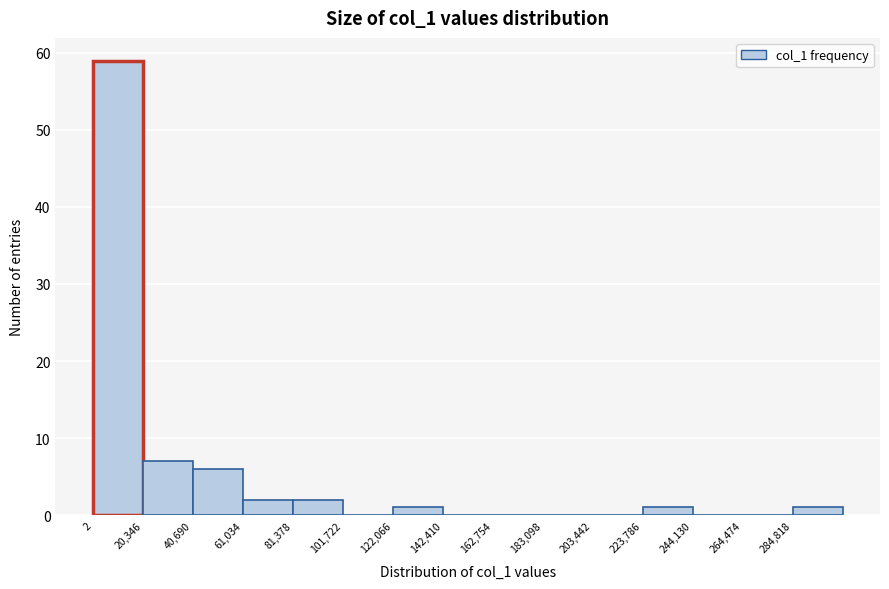

How tall is the bar that spans 285000 to 305000 on the x-axis? Neither the bar edges nor the heights are printed on the chart, so give them approximately, as read against the axes.

1